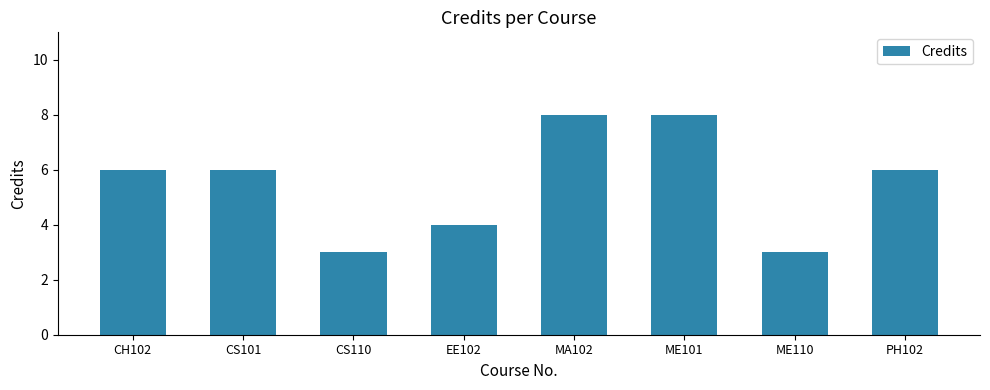

What is the approximate value at ME110?

3